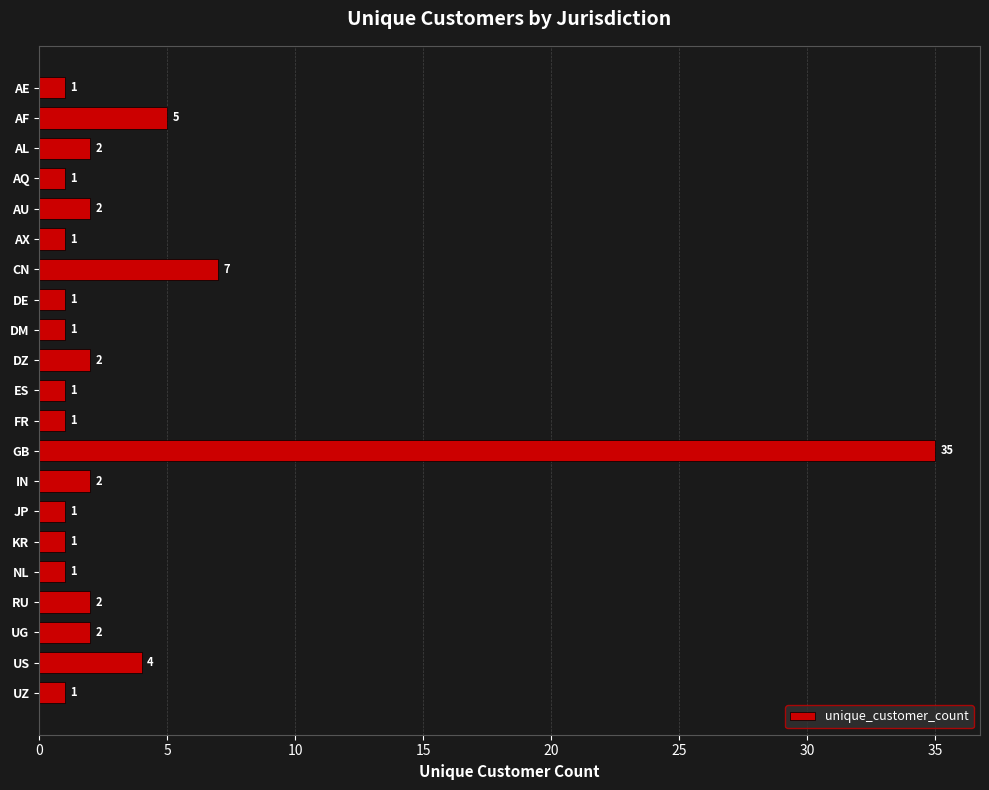

What is the greatest value displayed?

35